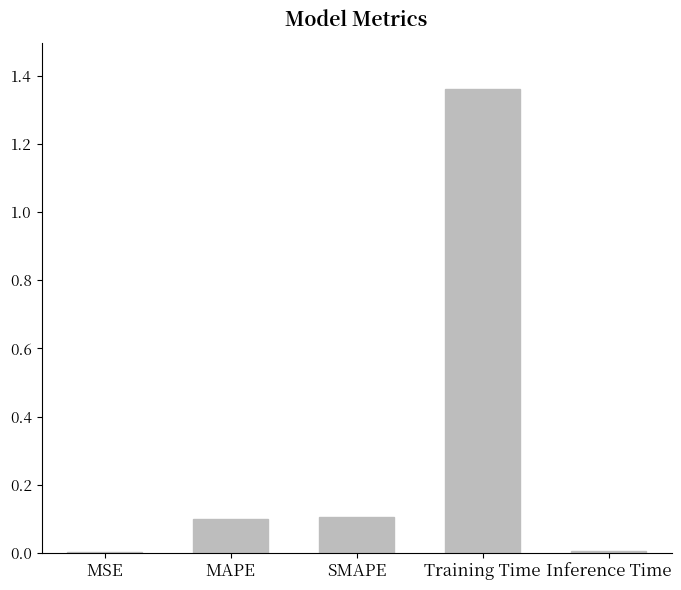

At which label is the value closest to 0?

MSE